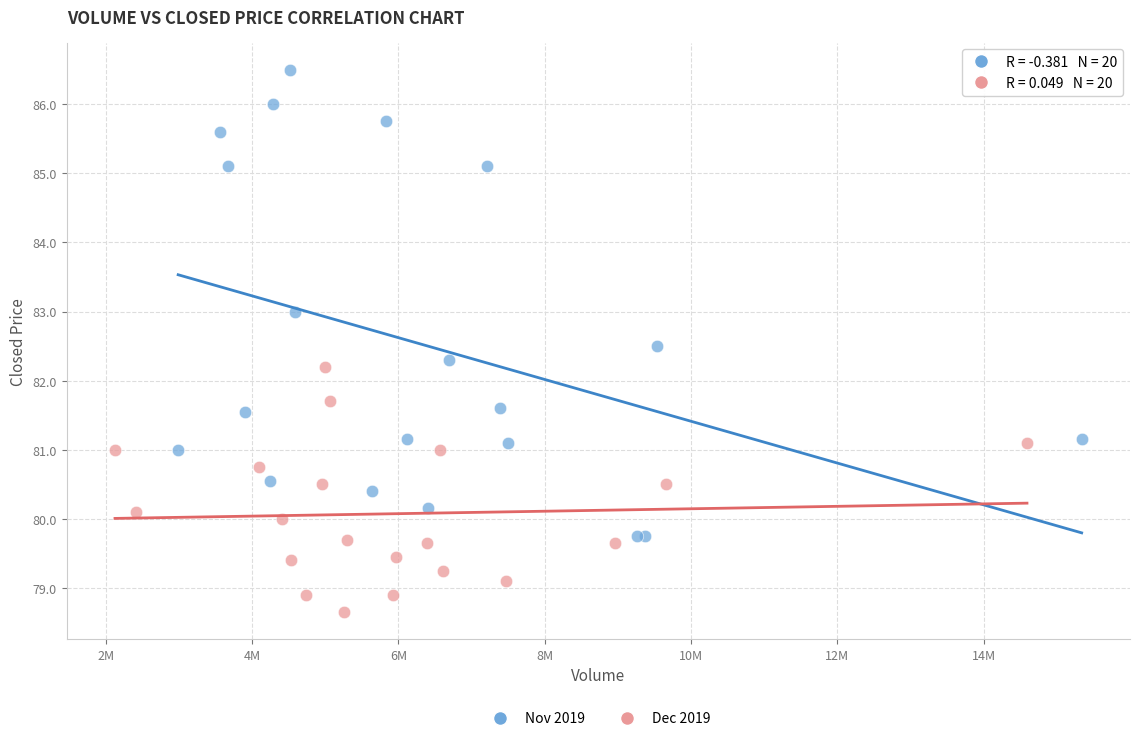

Which series has the largest Y range (max minus min)?

Nov 2019